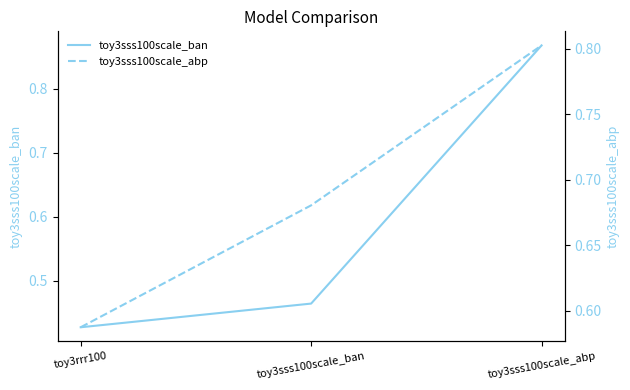

Between toy3sss100scale_ban and toy3sss100scale_abp, which series saw the biggest shift?

toy3sss100scale_ban